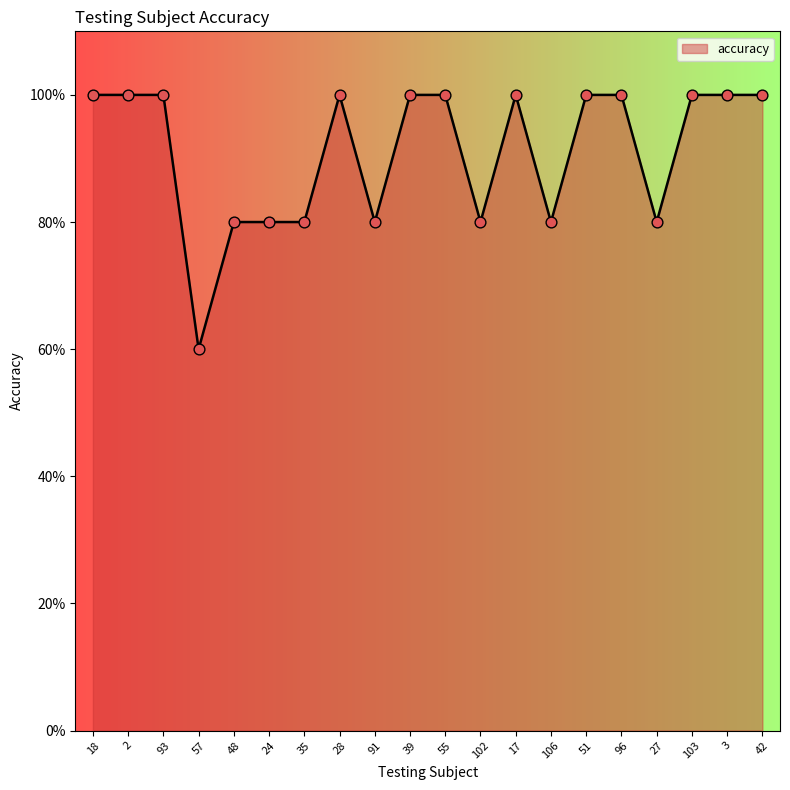

Which has a higher value, 35 or 42?

42